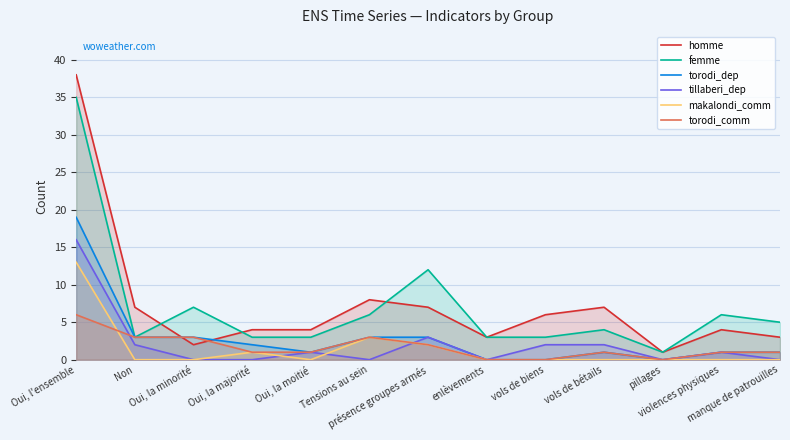

Which category has the highest value in the homme series?

Oui, l'ensemble